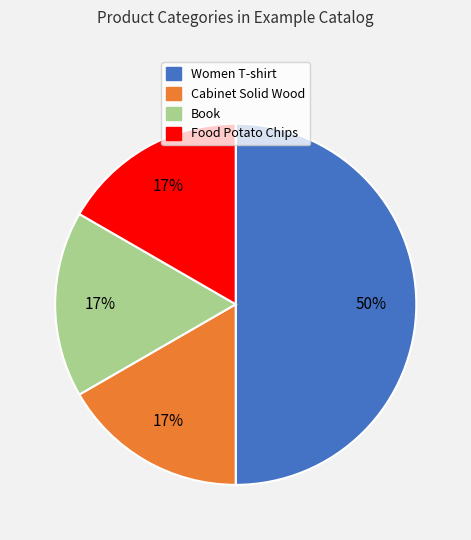

Is Book the majority of the pie?

No